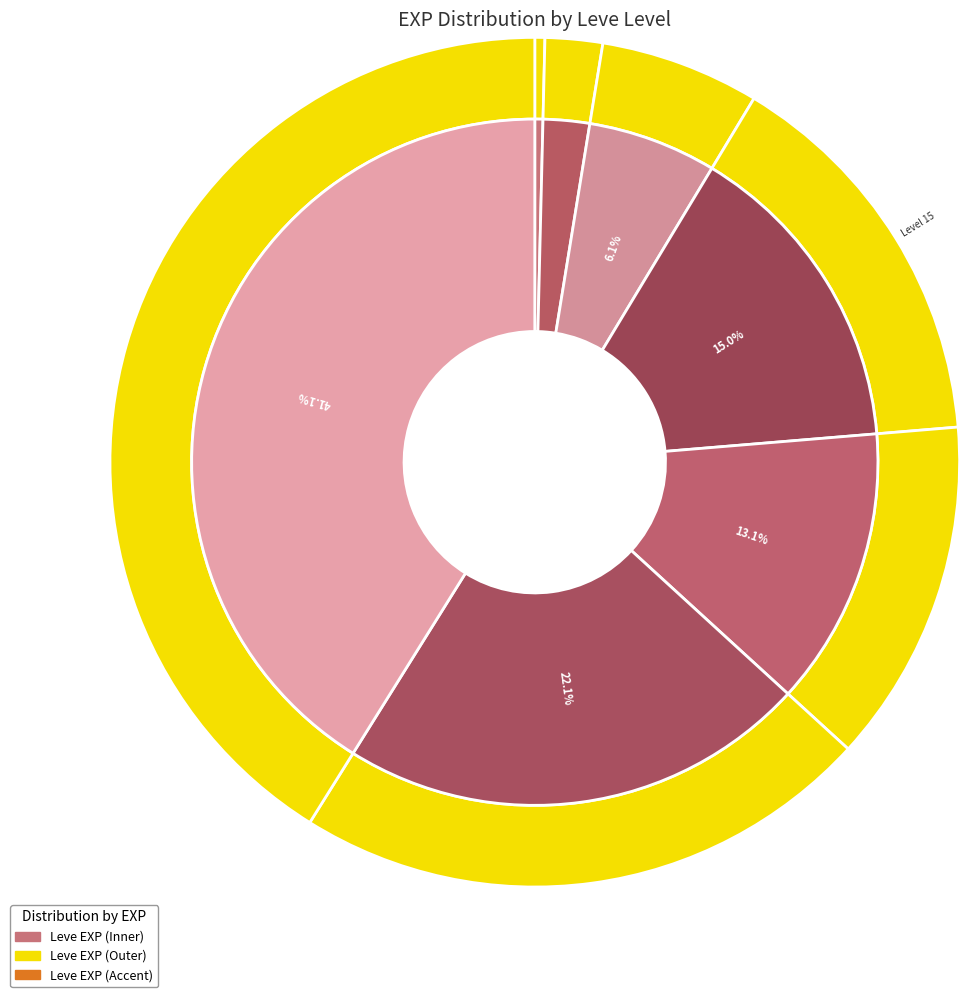

What is the largest slice in the pie chart?

Level 30